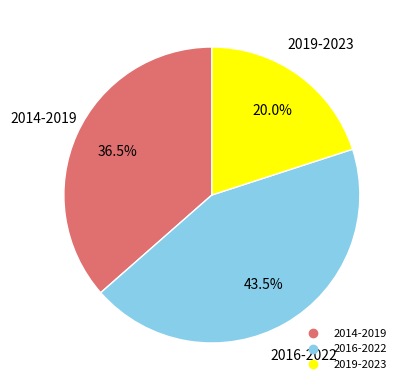

Does any single category account for the majority?

No